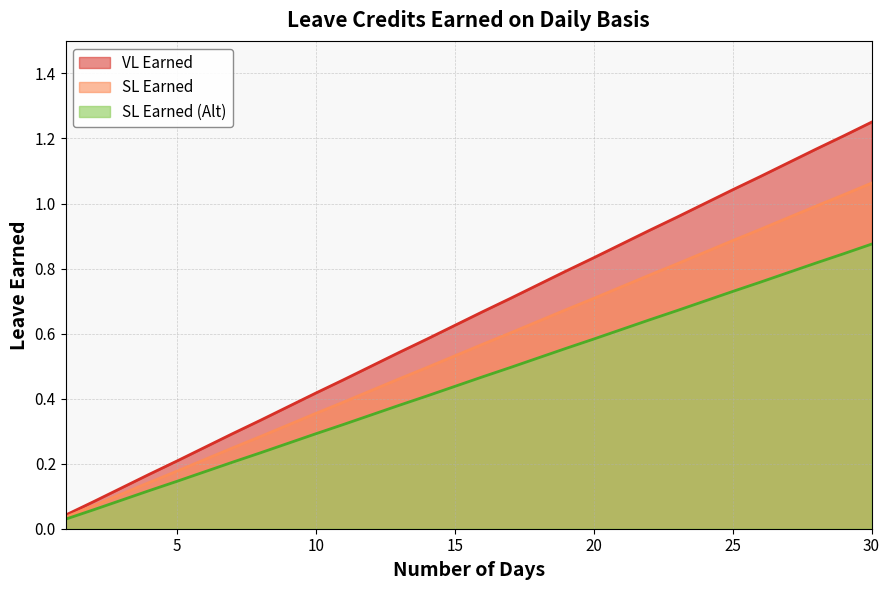

True or false: VL Earned and SL Earned (Alt) intersect in this chart.

False